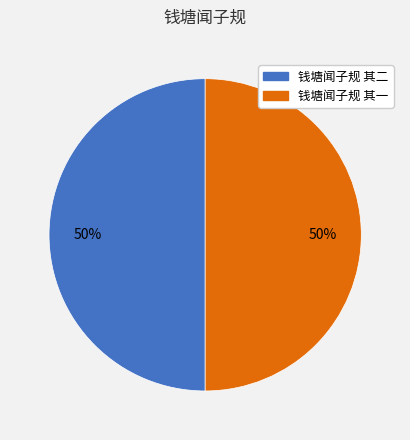

Approximately how many times larger is the value at 钱塘闻子规 其二 compared to 钱塘闻子规 其一?

1.0